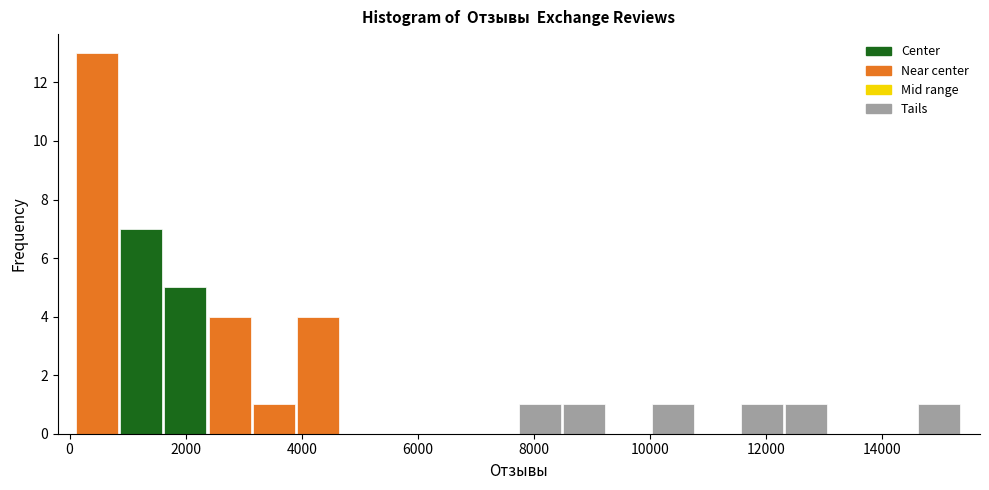

Read against the x-axis, roughly where is the centre of the tallest bar?

400